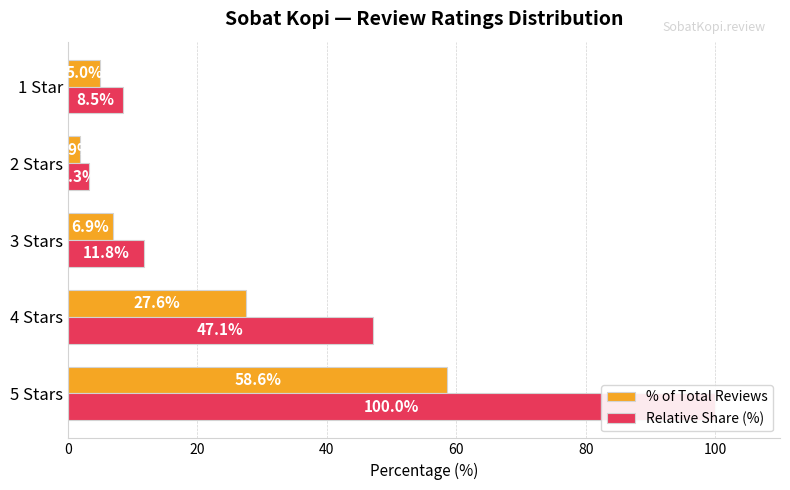

What is the approximate value of % of Total Reviews at 4 Stars?

27.6